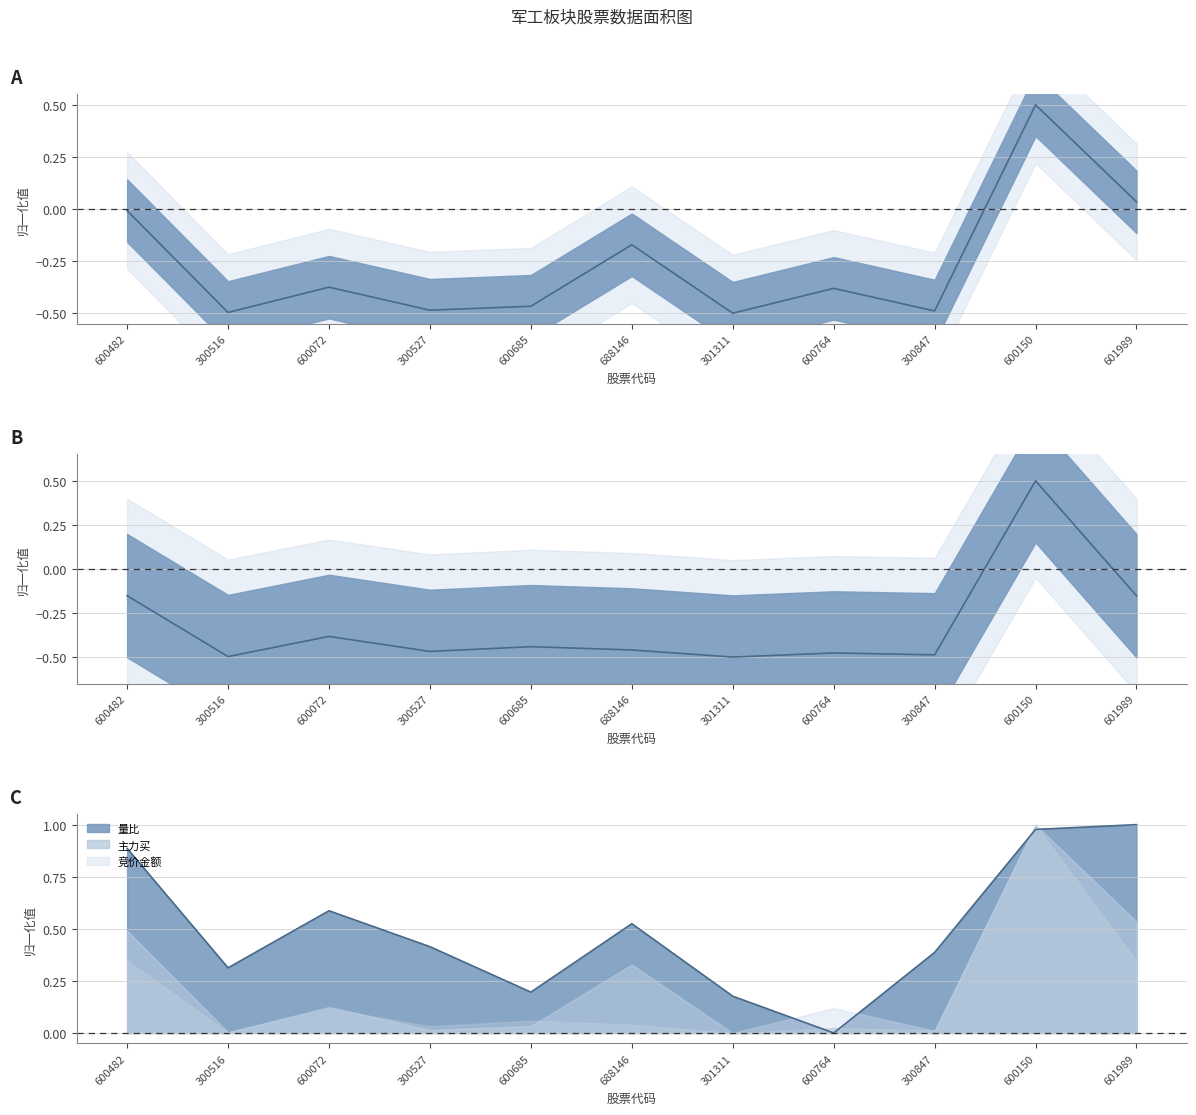

True or false: 主力买 and 竞价金额 cross at least once.

True